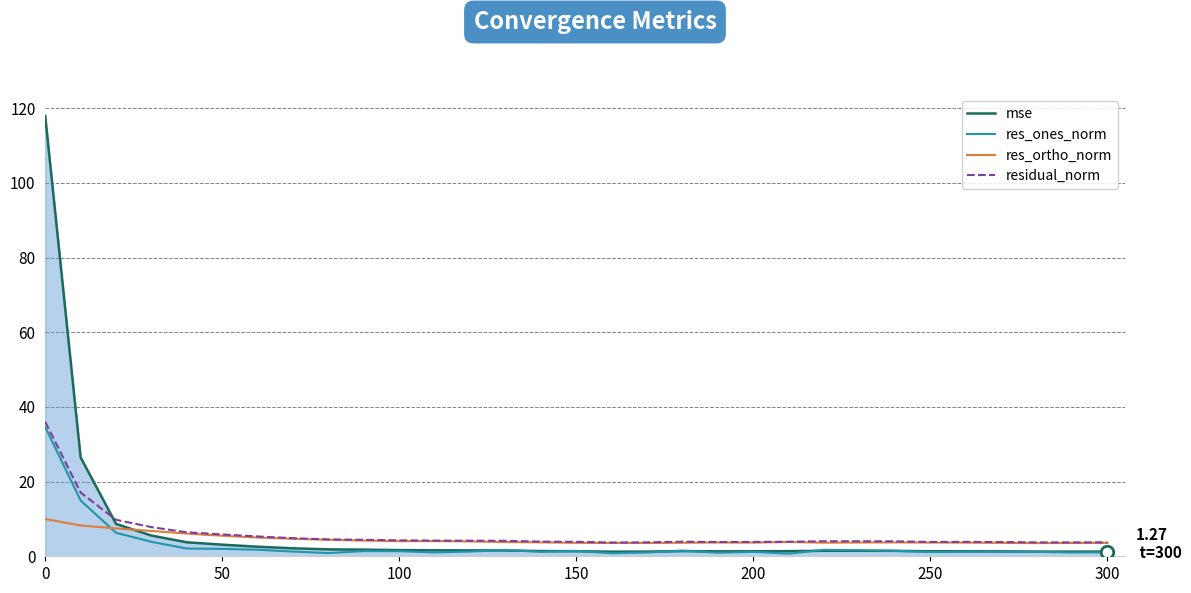

Which series has the largest range (max minus min)?

mse